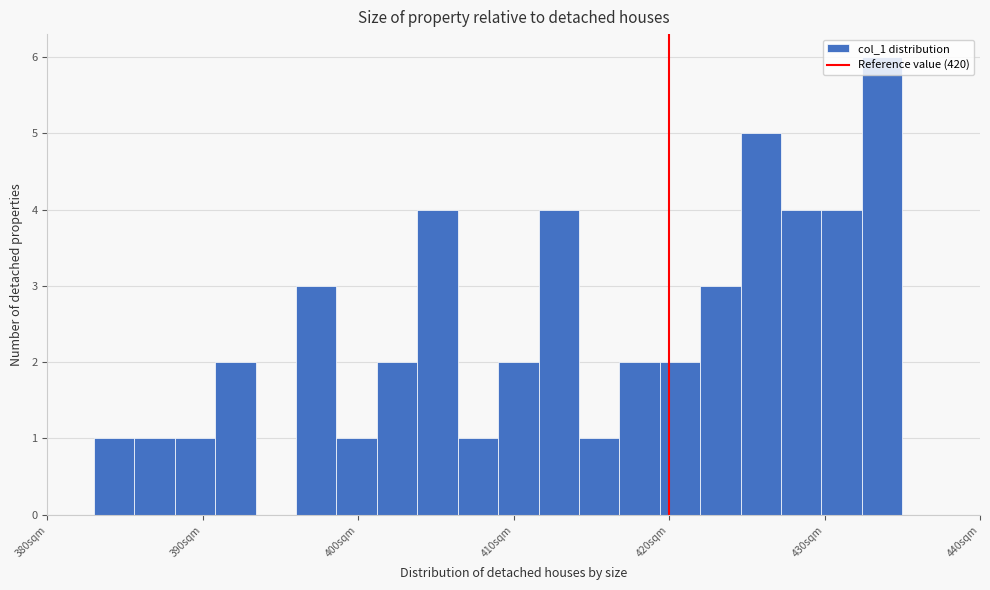

Around what value on the x-axis is the tallest bar? Give the approximate position of its centre, as read against the axis.

434